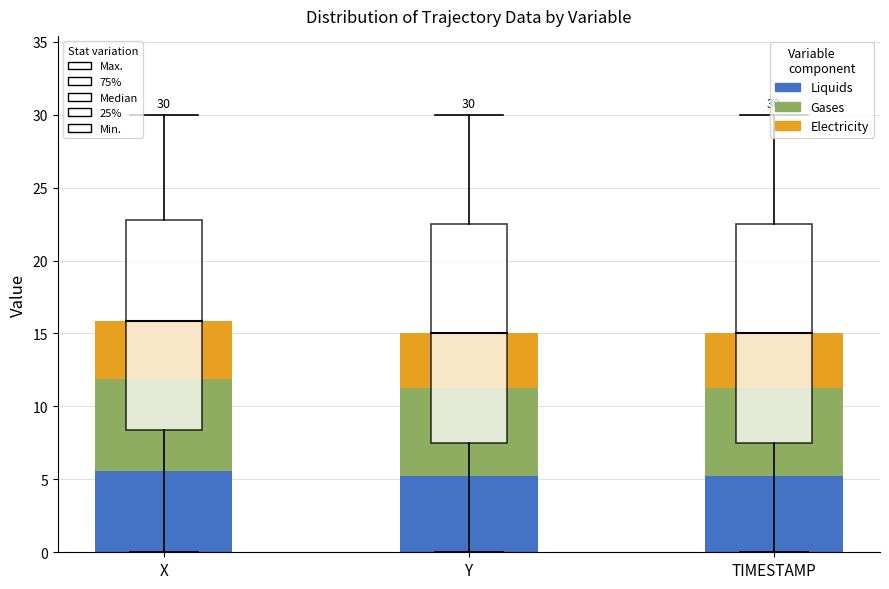

What is the total value across all series at Y?

15.0